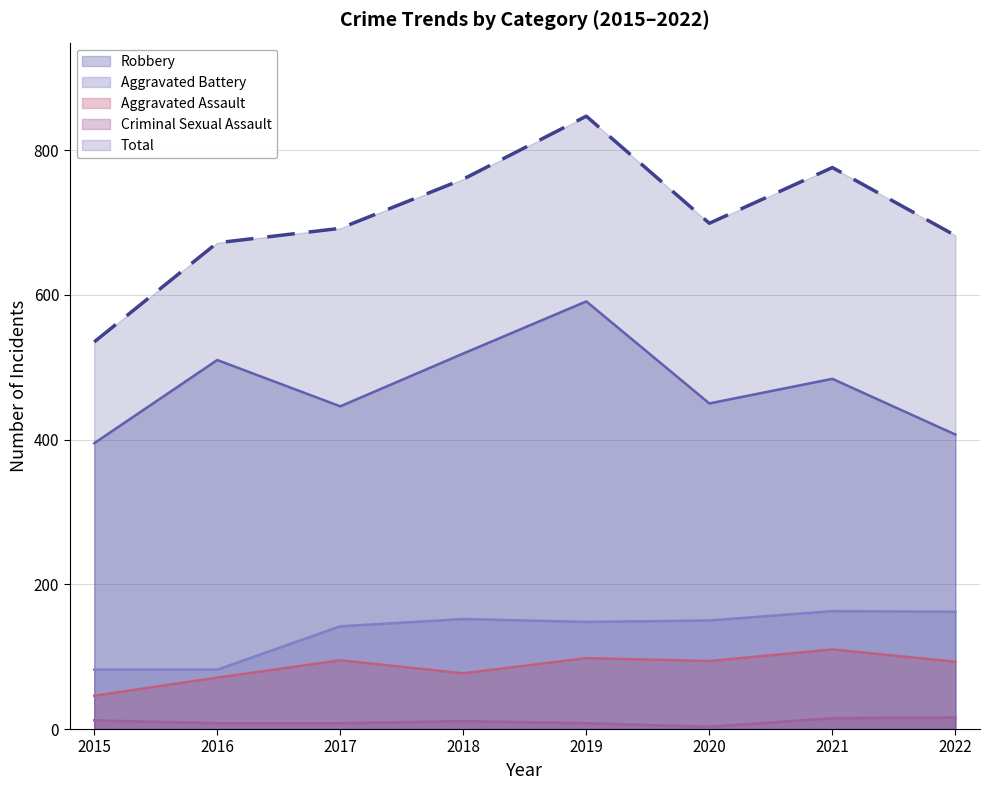

What is the difference between the maximum and minimum values in the Robbery series?

196